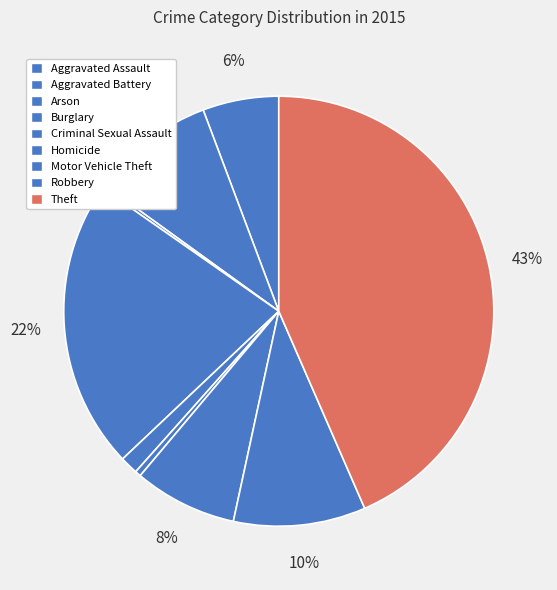

How many slices are in this pie chart?

9